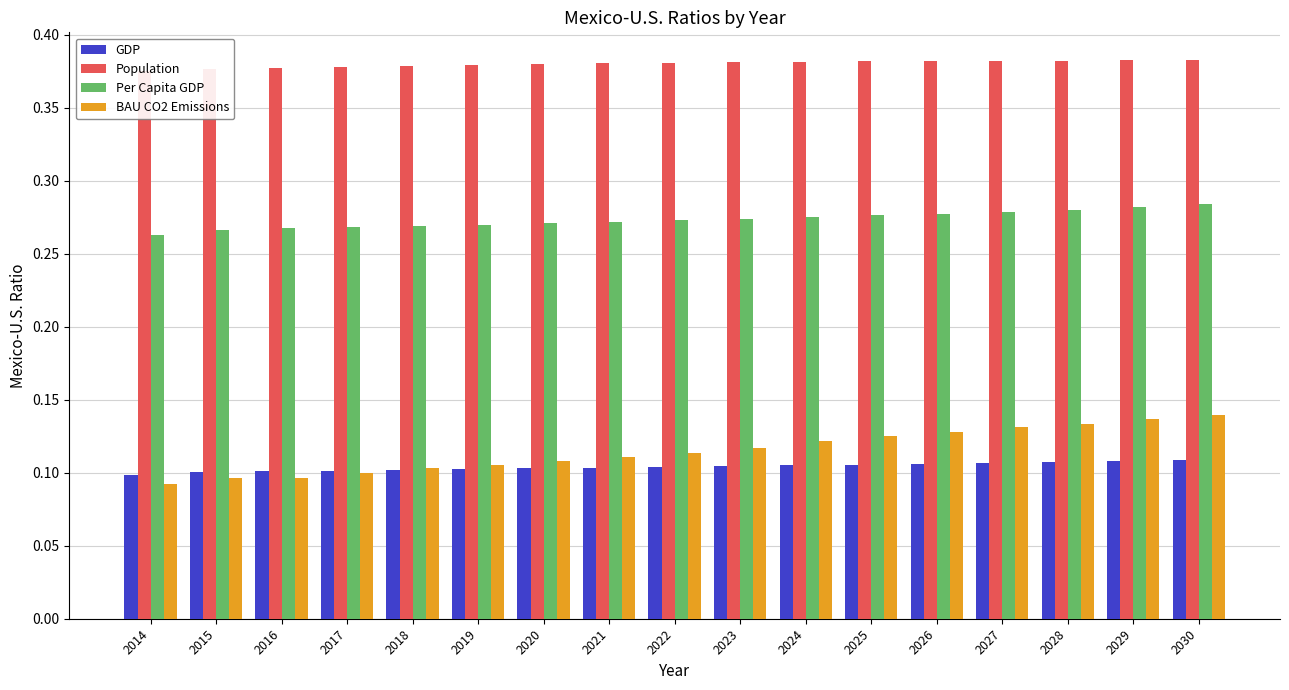

Reading right to left, extract all data points from this chart.

GDP: 0.1	0.1	0.1	0.1	0.1	0.1	0.1	0.1	0.1	0.1	0.1	0.1	0.1	0.1	0.1	0.1	0.1
Population: 0.4	0.4	0.4	0.4	0.4	0.4	0.4	0.4	0.4	0.4	0.4	0.4	0.4	0.4	0.4	0.4	0.4
Per Capita GDP: 0.3	0.3	0.3	0.3	0.3	0.3	0.3	0.3	0.3	0.3	0.3	0.3	0.3	0.3	0.3	0.3	0.3
BAU CO2 Emissions: 0.1	0.1	0.1	0.1	0.1	0.1	0.1	0.1	0.1	0.1	0.1	0.1	0.1	0.1	0.1	0.1	0.1